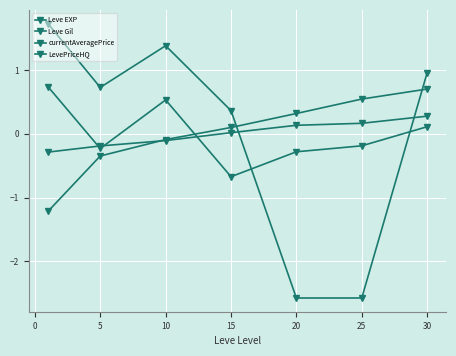

List the series in order of their overall mean, highest first.

LevePriceHQ, currentAveragePrice, Leve EXP, Leve Gil